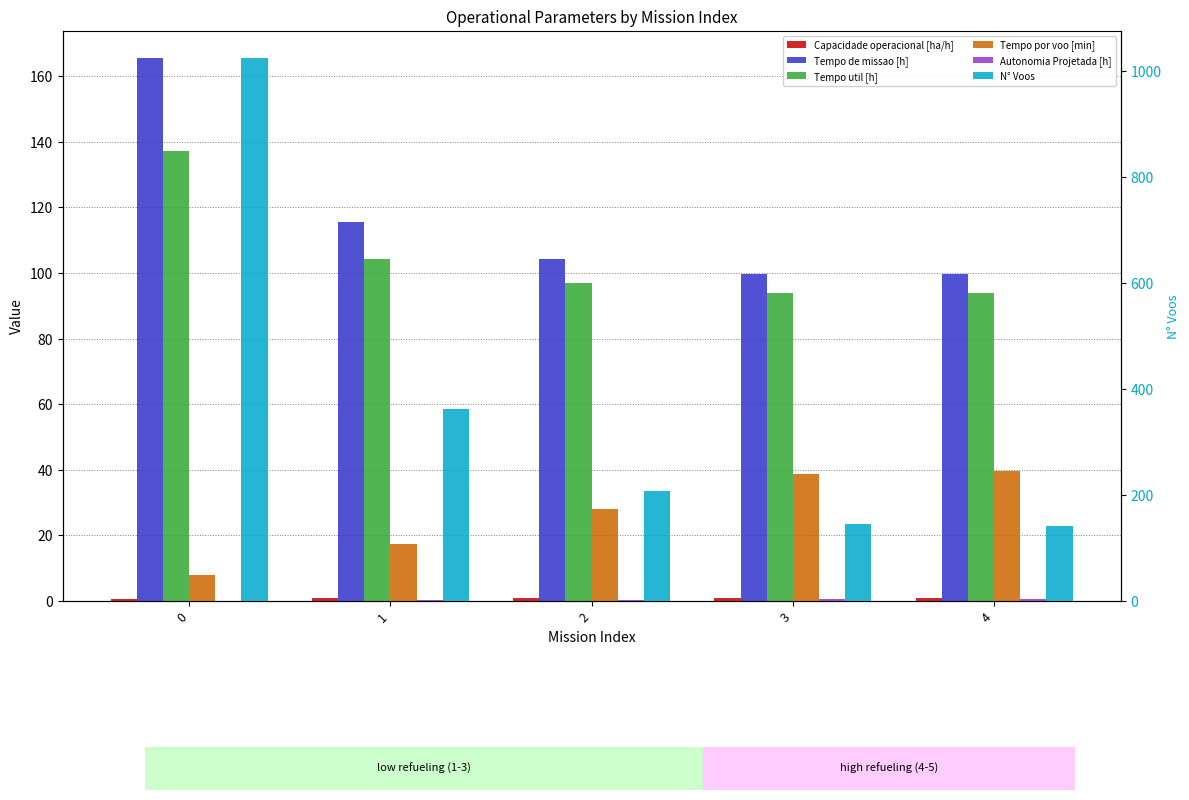

List the labels in order of N° Voos value, smallest first.

4, 3, 2, 1, 0